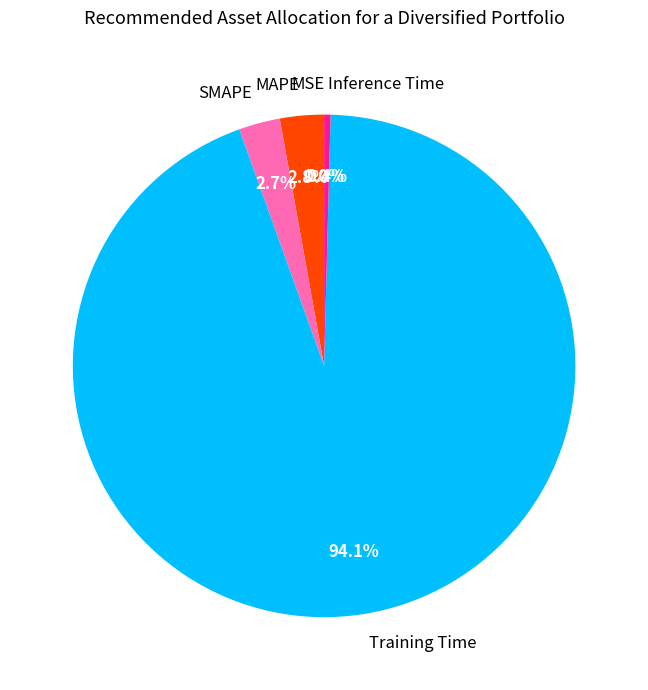

Which slice is the largest?

Training Time